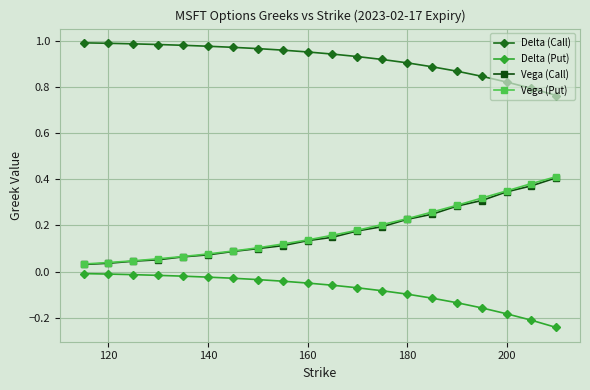

True or false: Delta (Put) and Vega (Call) cross at least once.

False